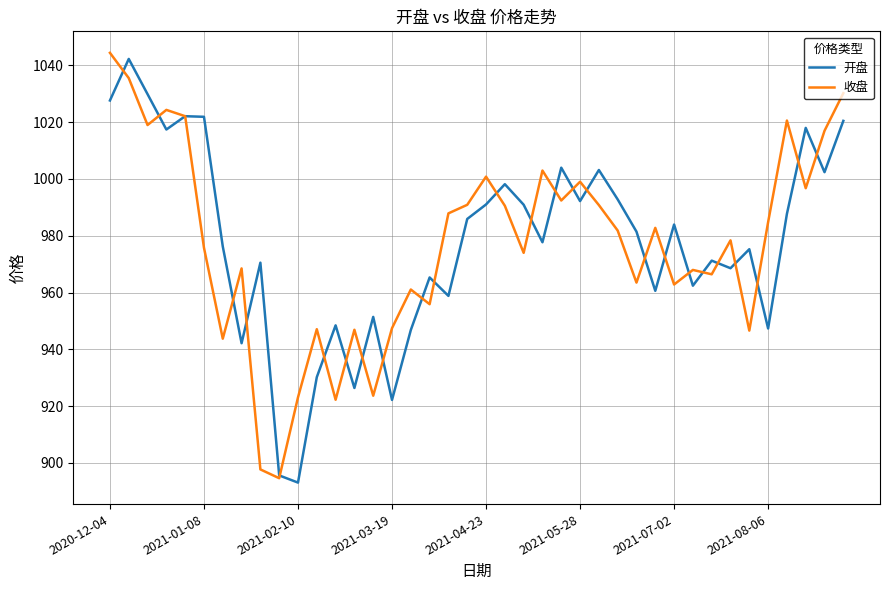

What are all the series names shown in the legend?

开盘, 收盘